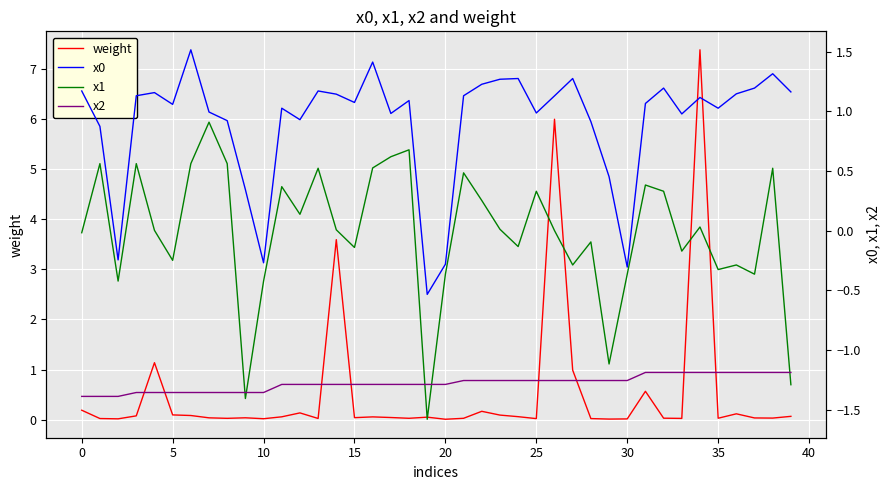

True or false: x0 has more than 0 interior local peaks.

True